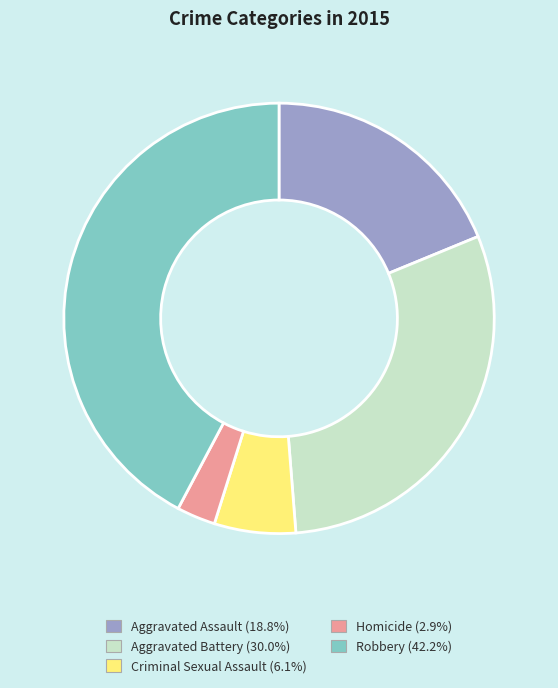

What is the ratio of the value at Criminal Sexual Assault to the value at Homicide?

2.1